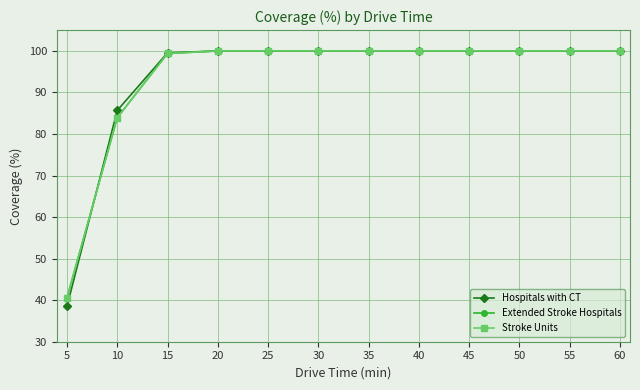

What is the value of the Stroke Units point at the 7th from the left?

100.0